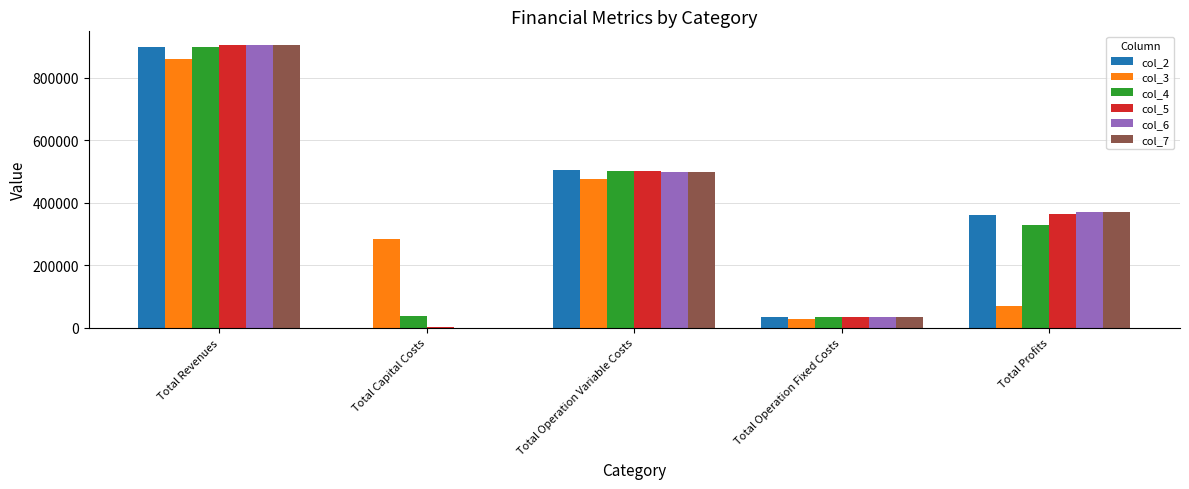

What is the sum of all col_6 values?

1807506.0